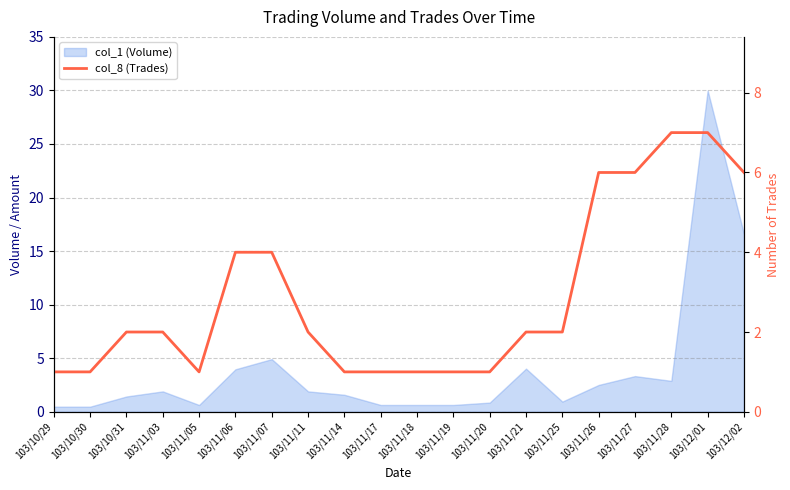

Is it true that the value at 103/11/18 is 2?

False